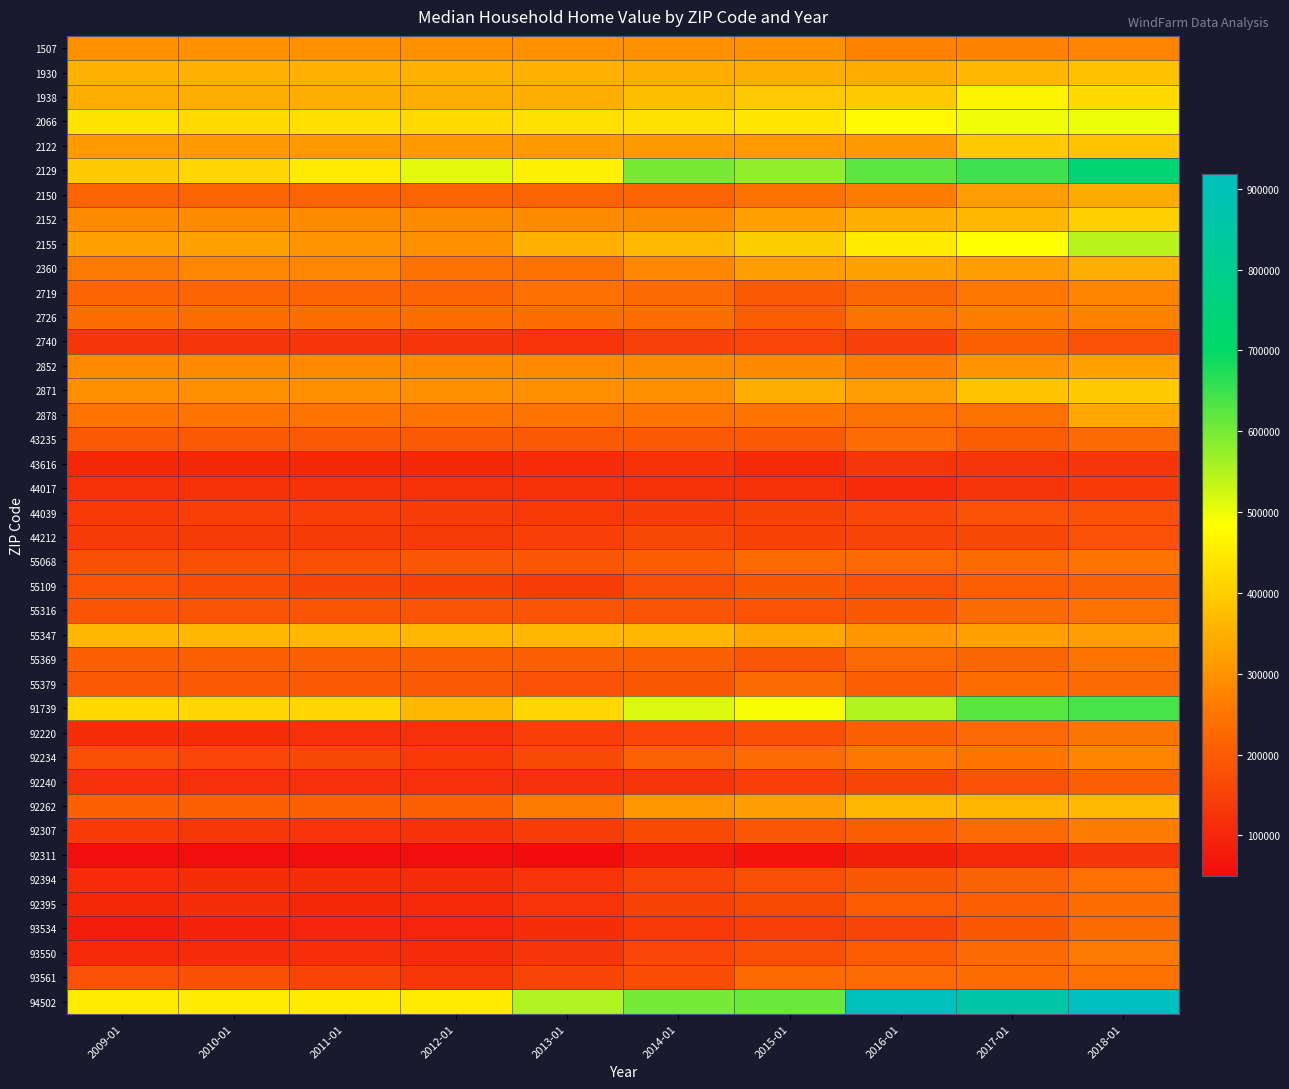

Reading left to right, transcribe all the data shown in this chart.

1507: 2009-01=296200	2010-01=296200	2011-01=296200	2012-01=296200	2013-01=296200	2014-01=296200	2015-01=296200	2016-01=271600	2017-01=272400	2018-01=276000
1930: 2009-01=351800	2010-01=351800	2011-01=351800	2012-01=351800	2013-01=350700	2014-01=348300	2015-01=345700	2016-01=342100	2017-01=362900	2018-01=378900
1938: 2009-01=346200	2010-01=346200	2011-01=346200	2012-01=346200	2013-01=348500	2014-01=372800	2015-01=392200	2016-01=393000	2017-01=467100	2018-01=420000
2066: 2009-01=437500	2010-01=421300	2011-01=428600	2012-01=421400	2013-01=430400	2014-01=430700	2015-01=440400	2016-01=476800	2017-01=496700	2018-01=498700
2122: 2009-01=314800	2010-01=314800	2011-01=314800	2012-01=314800	2013-01=314800	2014-01=314800	2015-01=314800	2016-01=314800	2017-01=395800	2018-01=385000
2129: 2009-01=396300	2010-01=414700	2011-01=448900	2012-01=506600	2013-01=458600	2014-01=599100	2015-01=576400	2016-01=622500	2017-01=649700	2018-01=731800
2150: 2009-01=216900	2010-01=216900	2011-01=216900	2012-01=216900	2013-01=216900	2014-01=216900	2015-01=241200	2016-01=261700	2017-01=317400	2018-01=341500
2152: 2009-01=288200	2010-01=288200	2011-01=288200	2012-01=288200	2013-01=288200	2014-01=288200	2015-01=323500	2016-01=348500	2017-01=363100	2018-01=405300
2155: 2009-01=322200	2010-01=327400	2011-01=302900	2012-01=297600	2013-01=351000	2014-01=367000	2015-01=401400	2016-01=450300	2017-01=483900	2018-01=544300
2360: 2009-01=255200	2010-01=282000	2011-01=279700	2012-01=242500	2013-01=244200	2014-01=283700	2015-01=319100	2016-01=326100	2017-01=318900	2018-01=346400
2719: 2009-01=218200	2010-01=218200	2011-01=218200	2012-01=218200	2013-01=238200	2014-01=227000	2015-01=197400	2016-01=221400	2017-01=253600	2018-01=277200
2726: 2009-01=235000	2010-01=235000	2011-01=235000	2012-01=235000	2013-01=235000	2014-01=235000	2015-01=203600	2016-01=243200	2017-01=263400	2018-01=272100
2740: 2009-01=126200	2010-01=126200	2011-01=126200	2012-01=126200	2013-01=125200	2014-01=151400	2015-01=159700	2016-01=151200	2017-01=210000	2018-01=183500
2852: 2009-01=287100	2010-01=287100	2011-01=287100	2012-01=287100	2013-01=287100	2014-01=287100	2015-01=287100	2016-01=264400	2017-01=303300	2018-01=325700
2871: 2009-01=294800	2010-01=294800	2011-01=294800	2012-01=294800	2013-01=294800	2014-01=294800	2015-01=347900	2016-01=316700	2017-01=384300	2018-01=395100
2878: 2009-01=247700	2010-01=247700	2011-01=247700	2012-01=247700	2013-01=247700	2014-01=247700	2015-01=247700	2016-01=240000	2017-01=240500	2018-01=336100
43235: 2009-01=198100	2010-01=198100	2011-01=198100	2012-01=198100	2013-01=198100	2014-01=198100	2015-01=198100	2016-01=231500	2017-01=203600	2018-01=229700
43616: 2009-01=102100	2010-01=102100	2011-01=102100	2012-01=102100	2013-01=108800	2014-01=124300	2015-01=106100	2016-01=130300	2017-01=127100	2018-01=127800
44017: 2009-01=120300	2010-01=120300	2011-01=120300	2012-01=120300	2013-01=120300	2014-01=120300	2015-01=120300	2016-01=108600	2017-01=130600	2018-01=137300
44039: 2009-01=133500	2010-01=146700	2011-01=145600	2012-01=142400	2013-01=134700	2014-01=141300	2015-01=154300	2016-01=161100	2017-01=178900	2018-01=182500
44212: 2009-01=138900	2010-01=138900	2011-01=138900	2012-01=138900	2013-01=148500	2014-01=163000	2015-01=151800	2016-01=156100	2017-01=163100	2018-01=179600
55068: 2009-01=178200	2010-01=178200	2011-01=178200	2012-01=190400	2013-01=192400	2014-01=204100	2015-01=230500	2016-01=225600	2017-01=226300	2018-01=250500
55109: 2009-01=185100	2010-01=173000	2011-01=157900	2012-01=152400	2013-01=141100	2014-01=174900	2015-01=194300	2016-01=183500	2017-01=204900	2018-01=213400
55316: 2009-01=188800	2010-01=188800	2011-01=188800	2012-01=188800	2013-01=188800	2014-01=188800	2015-01=185200	2016-01=197100	2017-01=226600	2018-01=241400
55347: 2009-01=362100	2010-01=362100	2011-01=362100	2012-01=362100	2013-01=362100	2014-01=362100	2015-01=339600	2016-01=304700	2017-01=322800	2018-01=321100
55369: 2009-01=207800	2010-01=207800	2011-01=207800	2012-01=207800	2013-01=207800	2014-01=207800	2015-01=193200	2016-01=224700	2017-01=220100	2018-01=247100
55379: 2009-01=198700	2010-01=198700	2011-01=198700	2012-01=198700	2013-01=179900	2014-01=196900	2015-01=230400	2016-01=205600	2017-01=234100	2018-01=230400
91739: 2009-01=419400	2010-01=415600	2011-01=415800	2012-01=364400	2013-01=416300	2014-01=515800	2015-01=491200	2016-01=550000	2017-01=624700	2018-01=642000
92220: 2009-01=115600	2010-01=115600	2011-01=118700	2012-01=118000	2013-01=146600	2014-01=160400	2015-01=178600	2016-01=207900	2017-01=225900	2018-01=249300
92234: 2009-01=176200	2010-01=159300	2011-01=162600	2012-01=136800	2013-01=167000	2014-01=213700	2015-01=231700	2016-01=252900	2017-01=251000	2018-01=276200
92240: 2009-01=118300	2010-01=118300	2011-01=118300	2012-01=118300	2013-01=118300	2014-01=130100	2015-01=147600	2016-01=157100	2017-01=181700	2018-01=205100
92262: 2009-01=209100	2010-01=209100	2011-01=209100	2012-01=209100	2013-01=258900	2014-01=307800	2015-01=320000	2016-01=362100	2017-01=361100	2018-01=368600
92307: 2009-01=137200	2010-01=131300	2011-01=125900	2012-01=123000	2013-01=142200	2014-01=167700	2015-01=189500	2016-01=202600	2017-01=224400	2018-01=260900
92311: 2009-01=53900	2010-01=53900	2011-01=53900	2012-01=53500	2013-01=49700	2014-01=79100	2015-01=66700	2016-01=89300	2017-01=102500	2018-01=126500
92394: 2009-01=108200	2010-01=110900	2011-01=114600	2012-01=110700	2013-01=125200	2014-01=157600	2015-01=176100	2016-01=195400	2017-01=211500	2018-01=238300
92395: 2009-01=101600	2010-01=111300	2011-01=102100	2012-01=103200	2013-01=125300	2014-01=153600	2015-01=167700	2016-01=199600	2017-01=206700	2018-01=234000
93534: 2009-01=78800	2010-01=91700	2011-01=95400	2012-01=92600	2013-01=114200	2014-01=134500	2015-01=144100	2016-01=155900	2017-01=196600	2018-01=229400
93550: 2009-01=103000	2010-01=109300	2011-01=116100	2012-01=109600	2013-01=127000	2014-01=160700	2015-01=177000	2016-01=201400	2017-01=229200	2018-01=256000
93561: 2009-01=181200	2010-01=178500	2011-01=155900	2012-01=132800	2013-01=158000	2014-01=172000	2015-01=230600	2016-01=231800	2017-01=233700	2018-01=242400
94502: 2009-01=450300	2010-01=450300	2011-01=450300	2012-01=450300	2013-01=551400	2014-01=601300	2015-01=610300	2016-01=910300	2017-01=858000	2018-01=918700